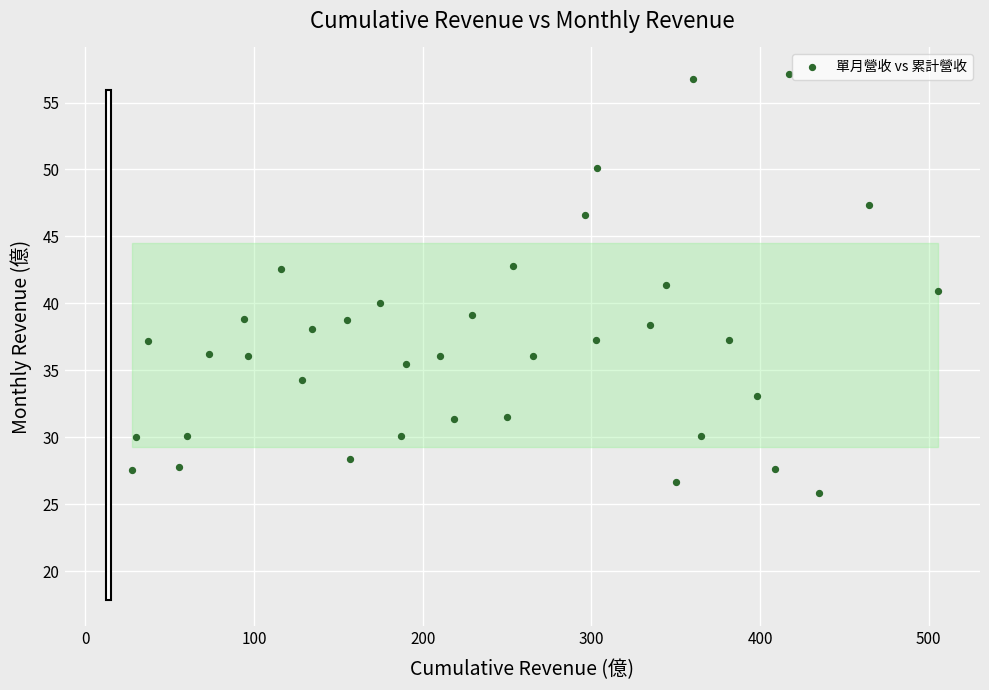

What is the range of Y values (max minus min)?

31.3